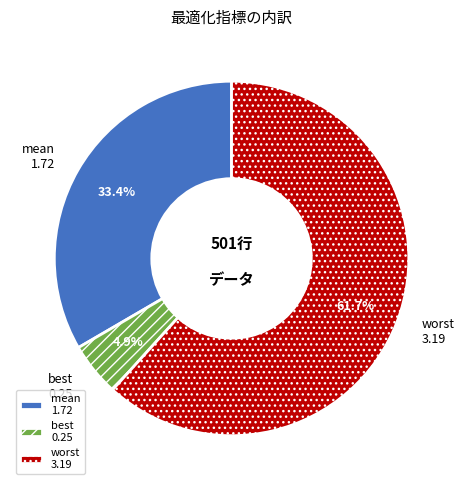

Is there any slice that represents more than half of the pie?

Yes